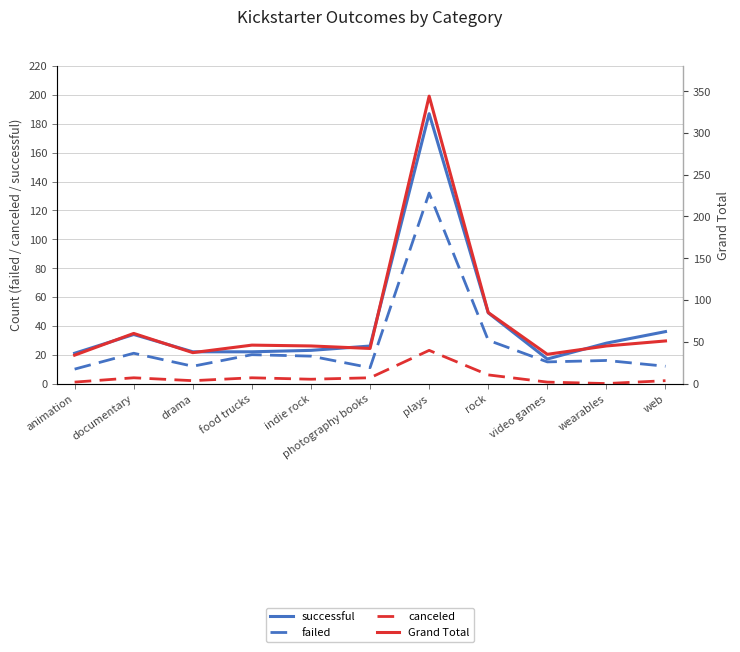

Rank the series by their average value, from lowest to highest.

canceled, failed, successful, Grand Total